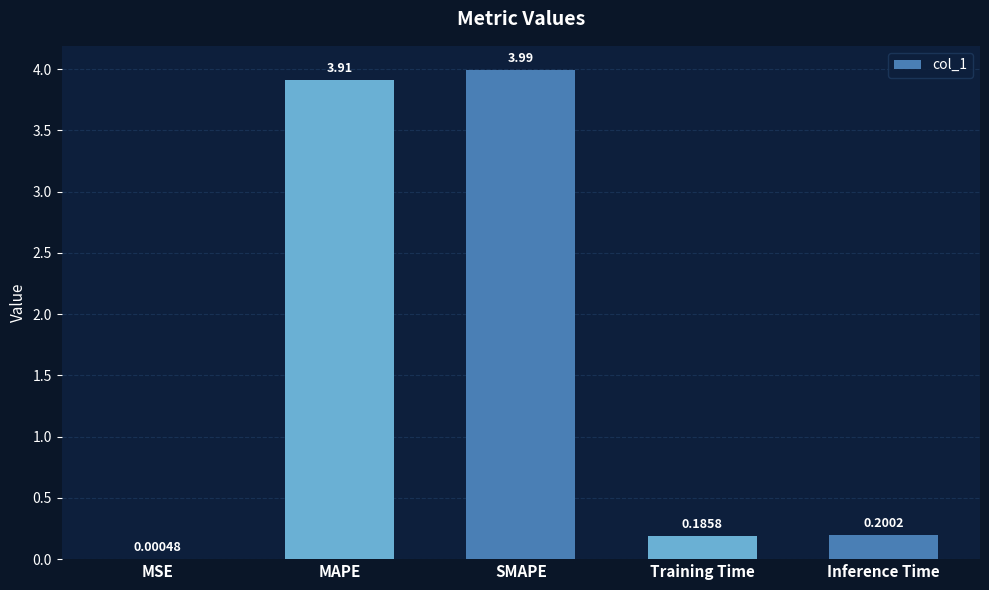

Where is the data nearest to the value 1?

Inference Time